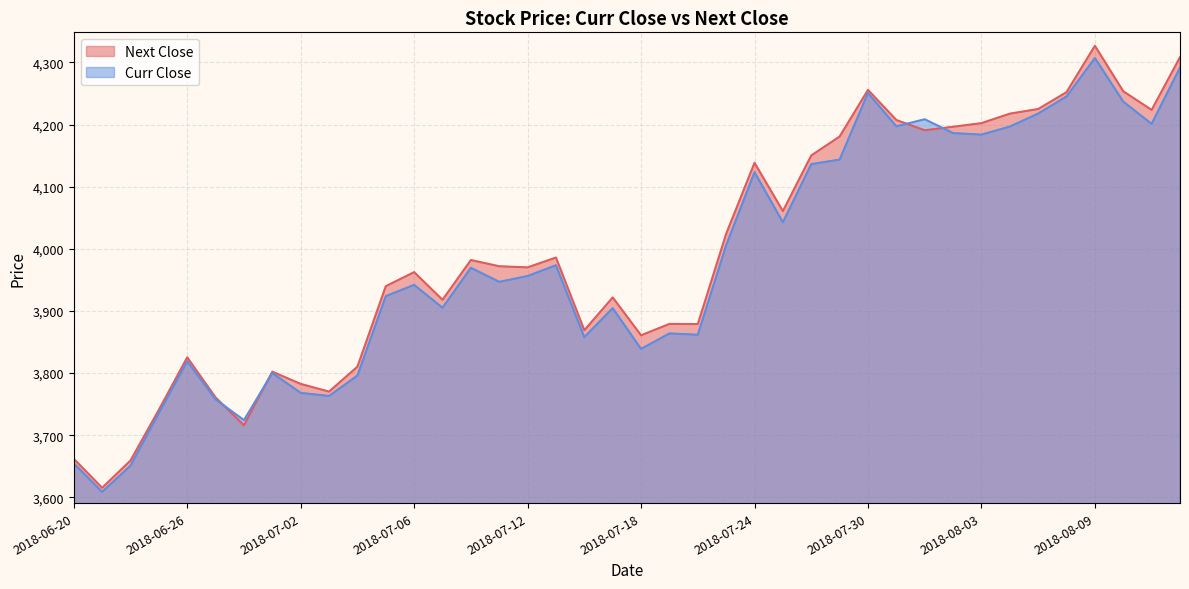

Which series changed the most between 2018-06-25 and 2018-08-07?

Next Close